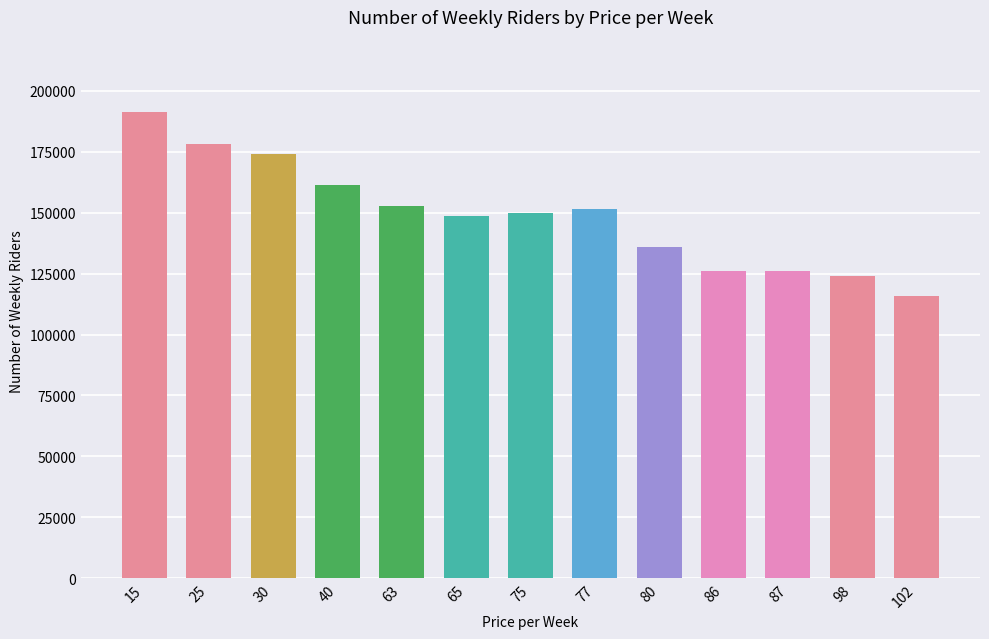

How many data points are less than 149867?

6